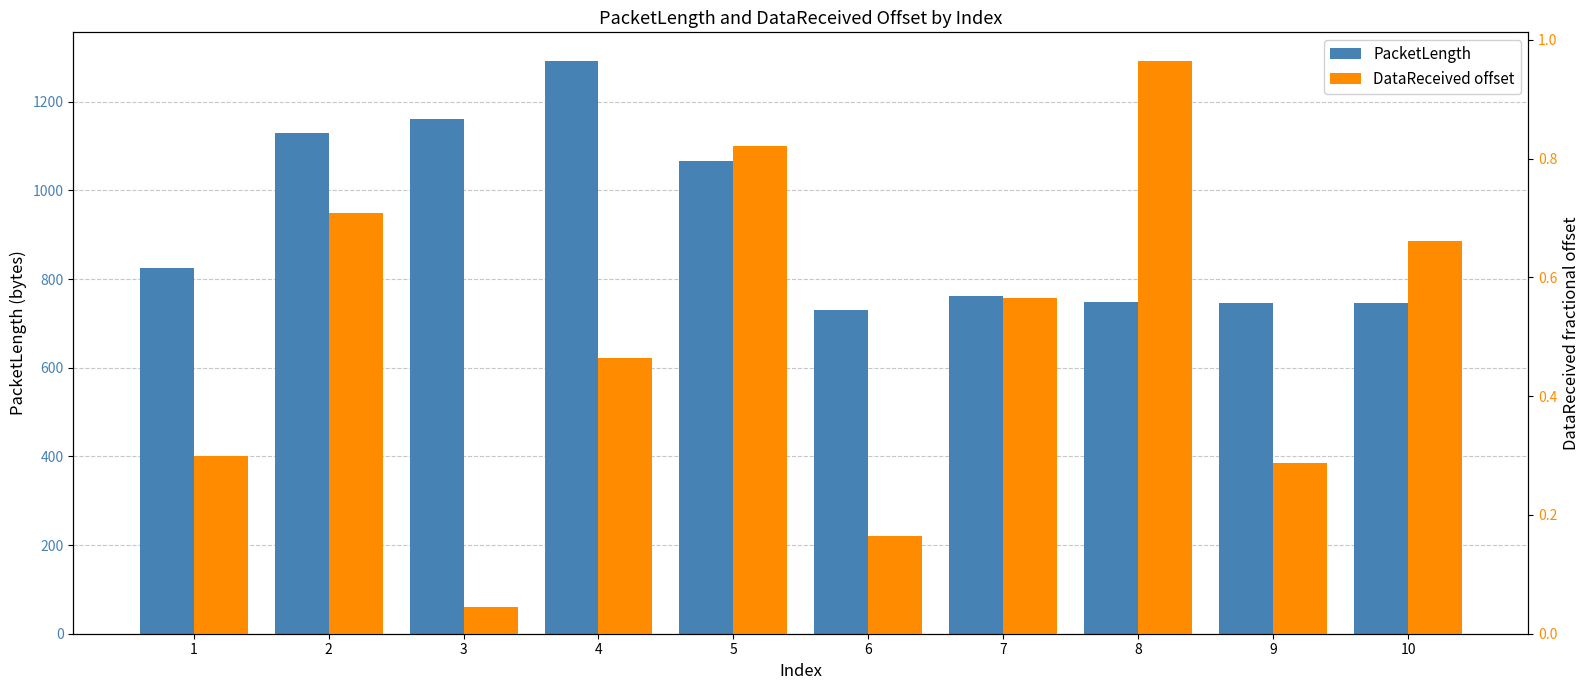

What is the greatest value displayed?

1292.0